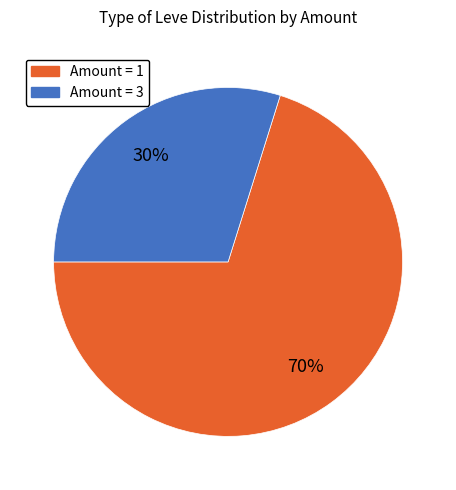

Count the number of slices in the pie.

2